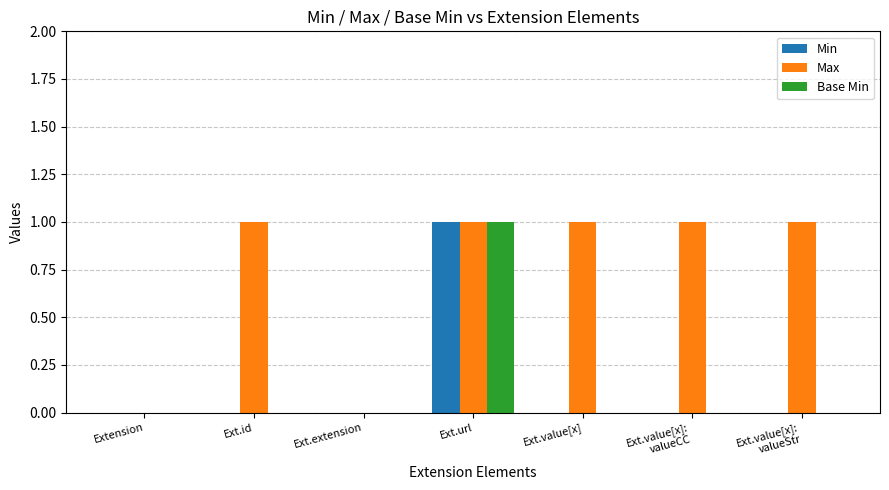

The Min series shows 1 at Extension. True or false?

False